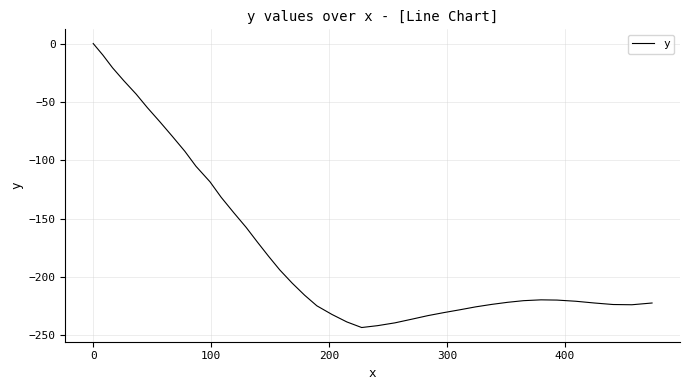

What is the smallest value displayed?

-243.2